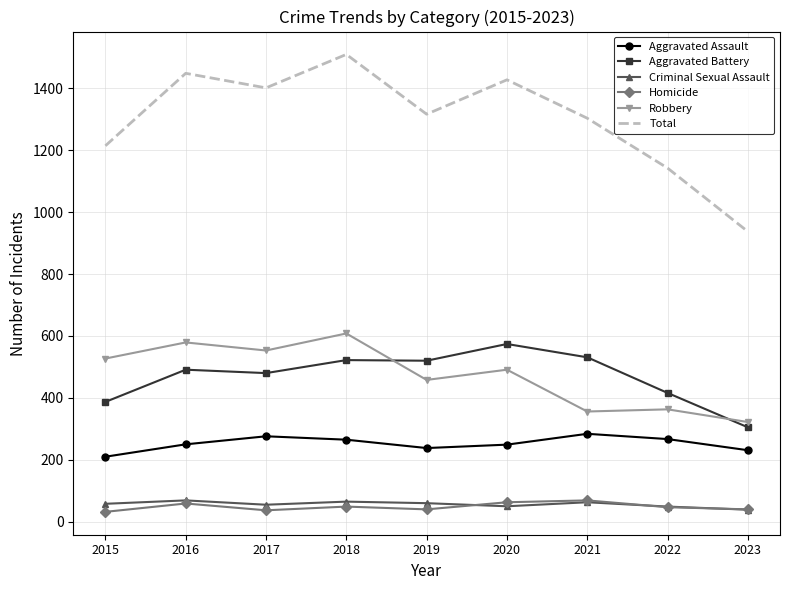

What is the minimum value shown in the chart?

32